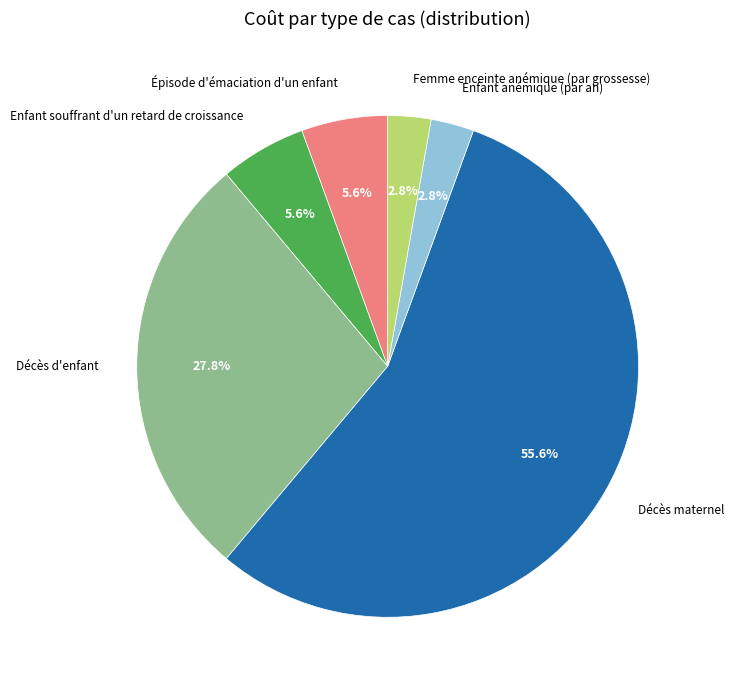

What is the largest slice in the pie chart?

Décès maternel